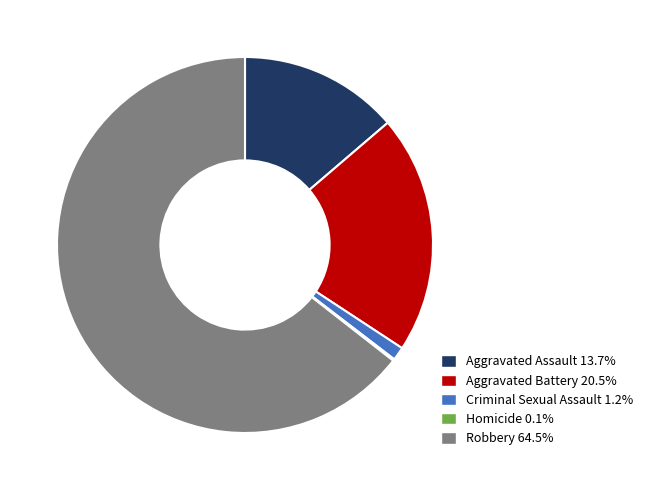

Combined, do Aggravated Battery and Criminal Sexual Assault account for over 50%?

No